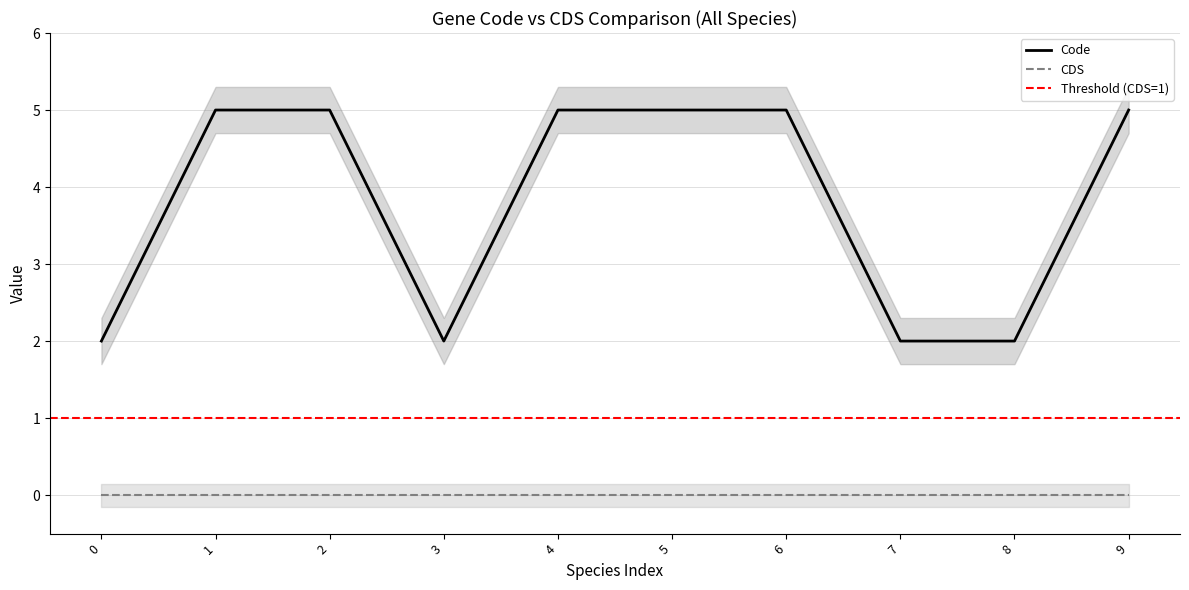

True or false: CDS and Code intersect in this chart.

False